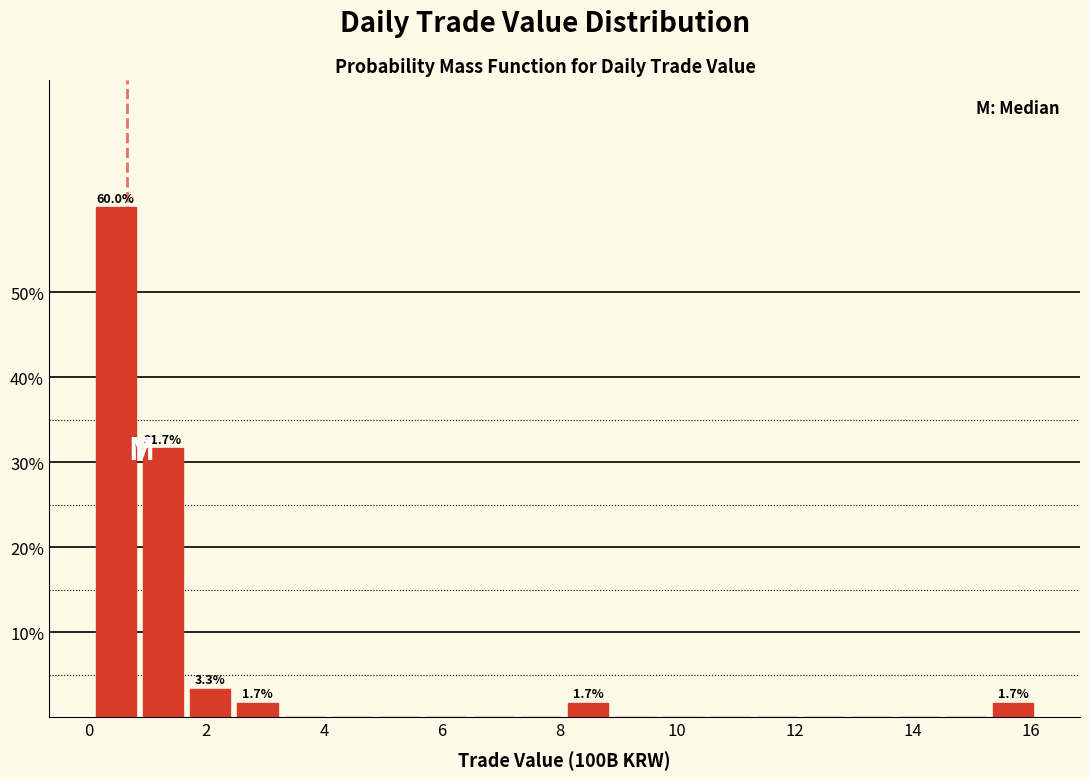

Which range on the x-axis has the tallest bar?

0.0 to 0.8